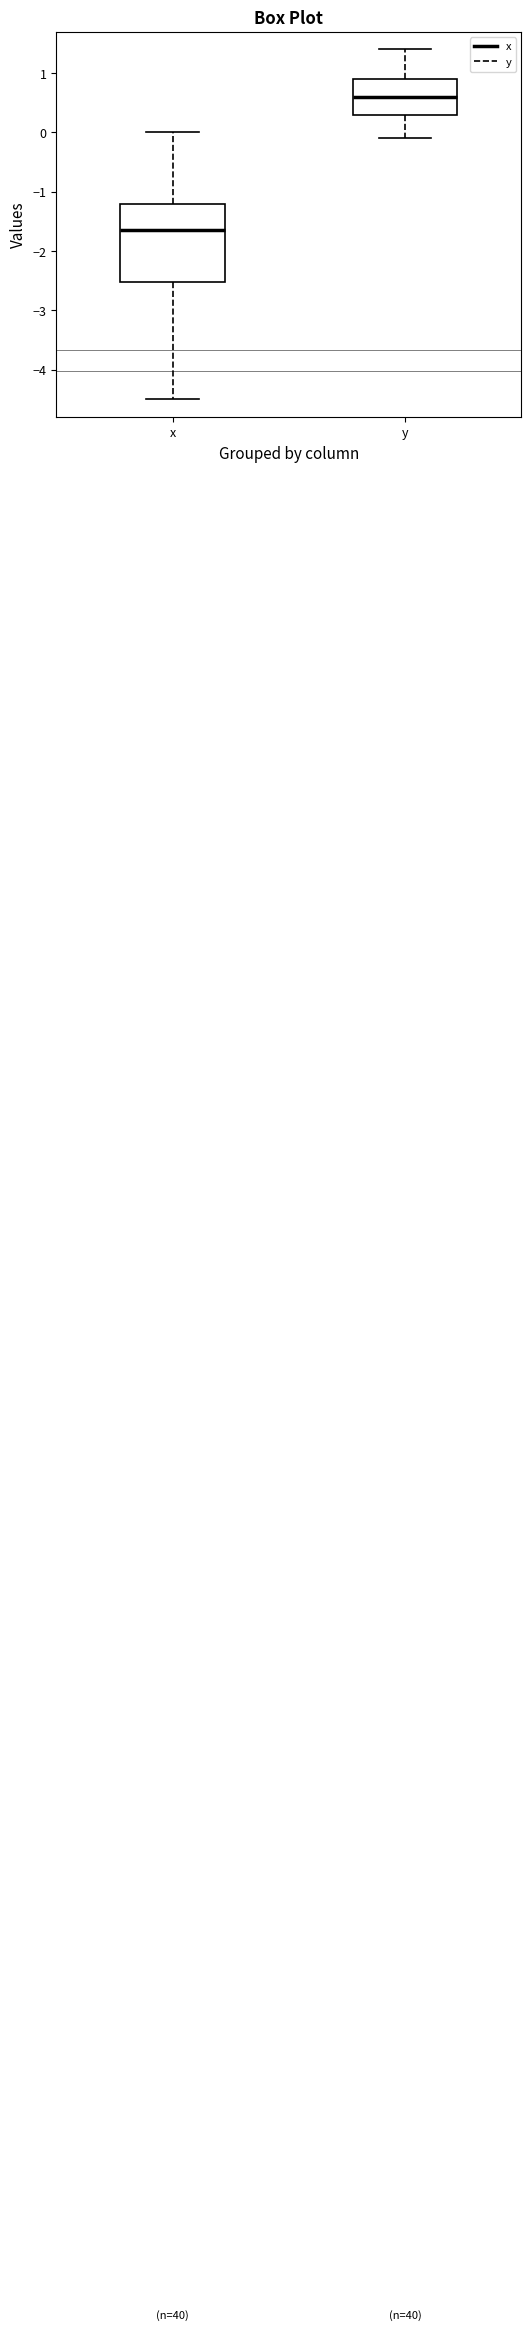

Which box is the tallest, from its lower edge to its upper edge?

x